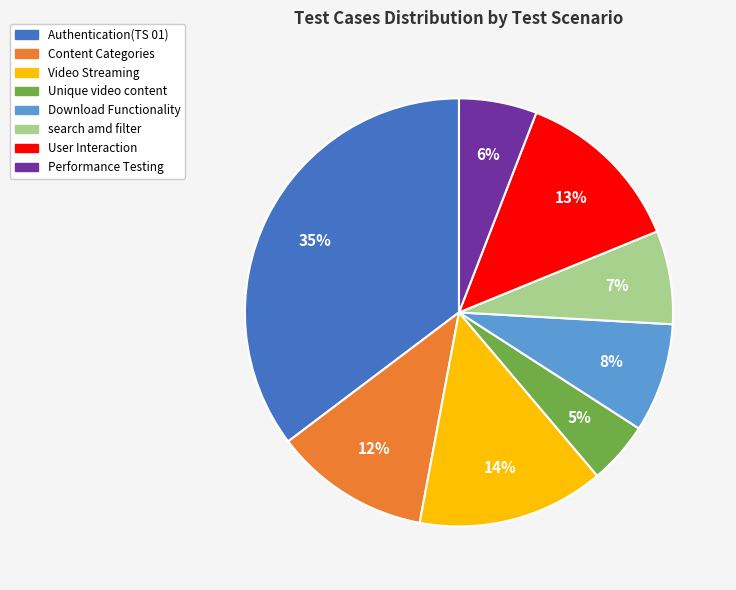

Is the sum of Authentication(TS 01) and User Interaction greater than half?

No